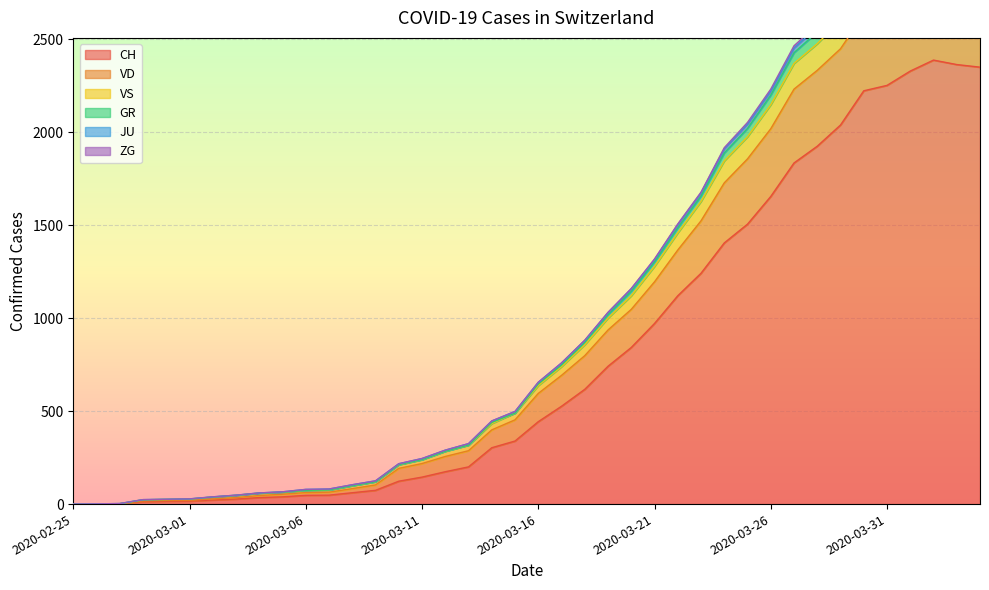

At which label does VD reach its minimum?

2020-02-25